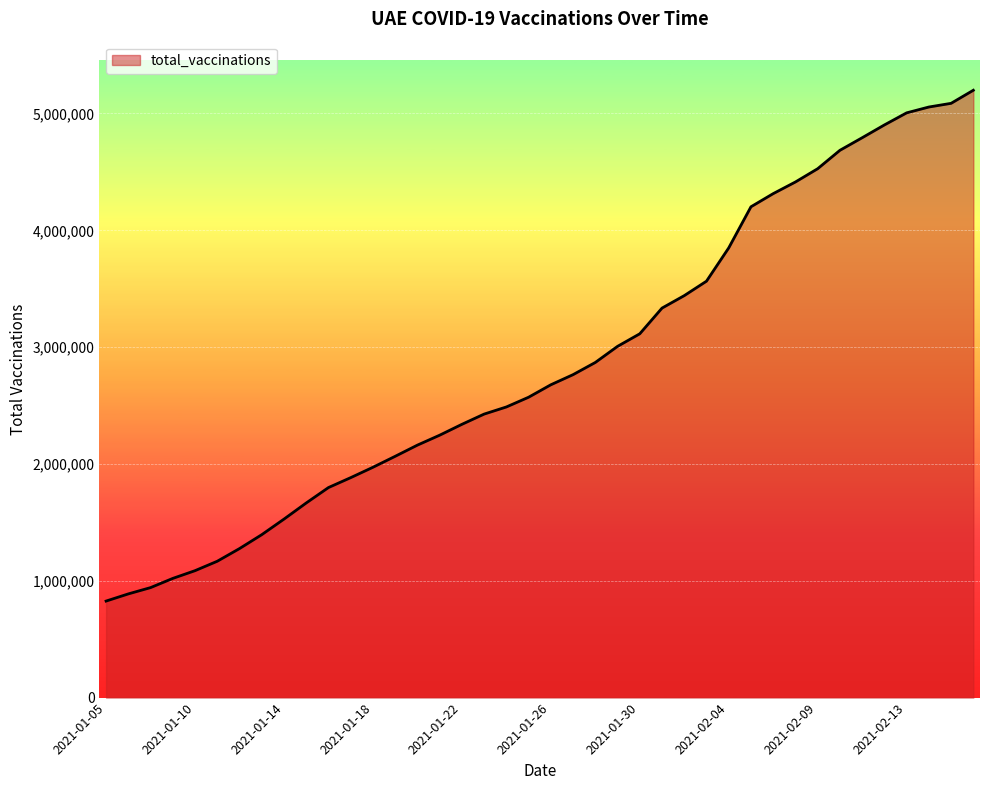

What is the greatest value displayed?

5198725